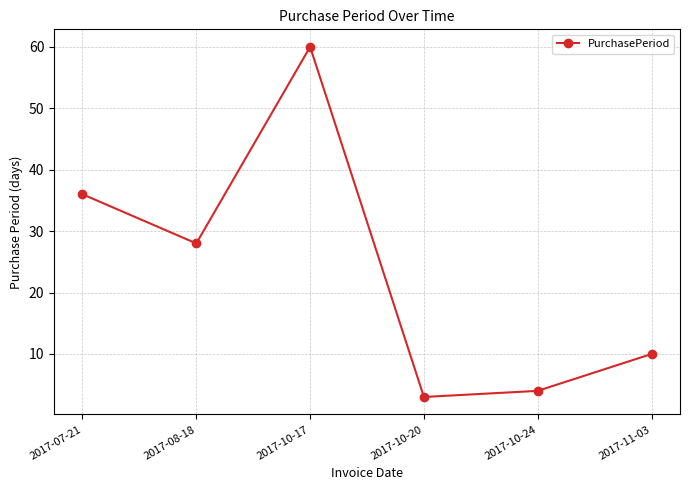

Reading right to left, list all the values displayed in this chart.

2017-11-03=10	2017-10-24=4	2017-10-20=3	2017-10-17=60	2017-08-18=28	2017-07-21=36